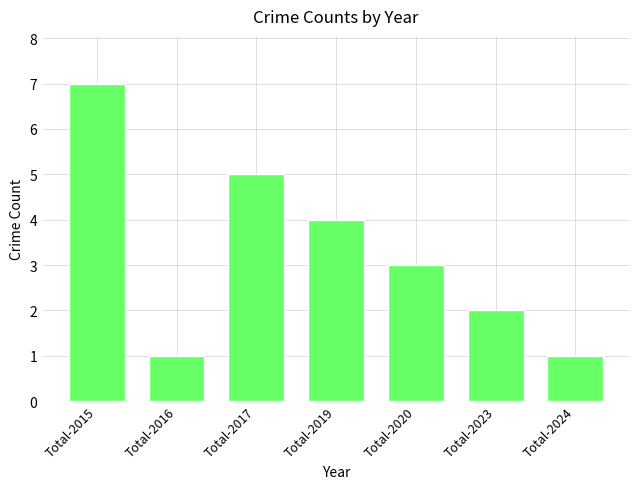

What is the difference between the values at Total-2017 and Total-2024?

4